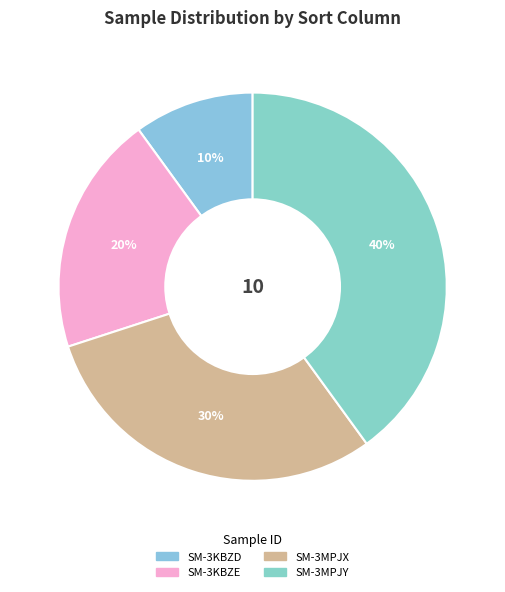

Does SM-3KBZD account for over 50% of the chart?

No